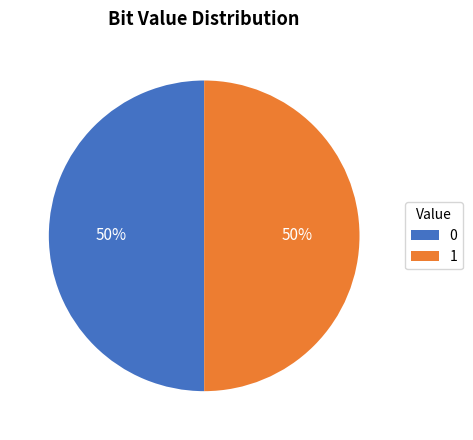

Count the number of slices in the pie.

2